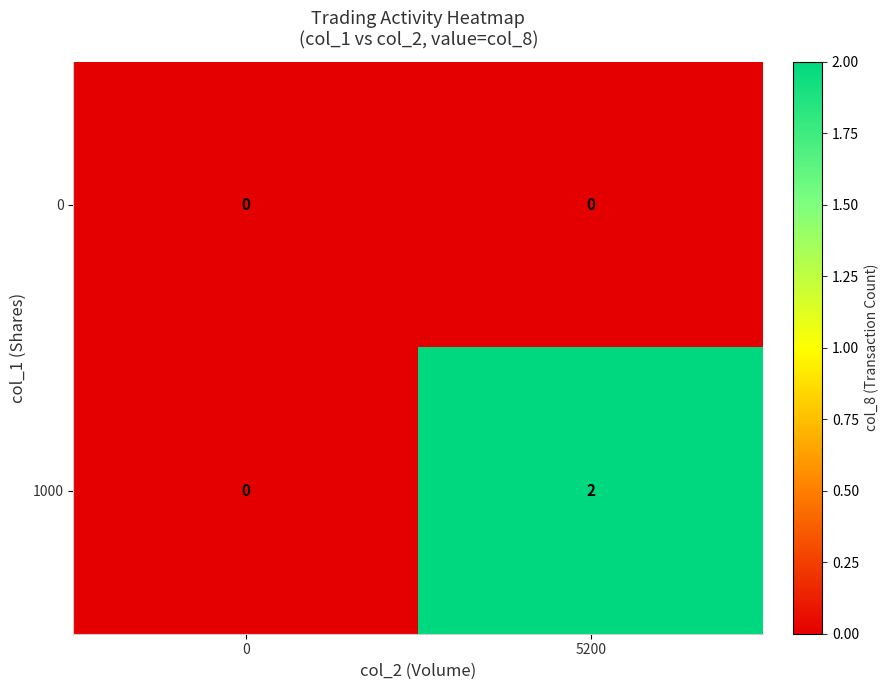

How many series are shown in this chart?

2